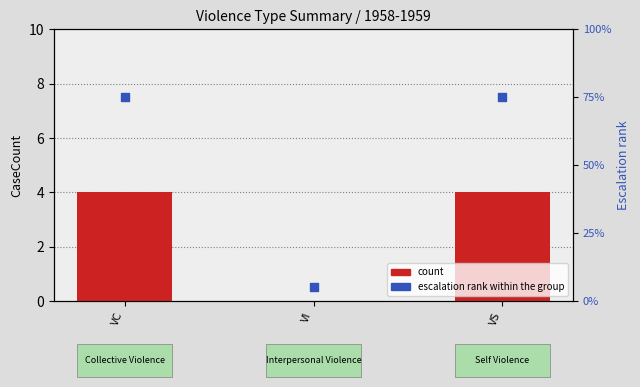

At which category is the sum across all series the highest?

VC